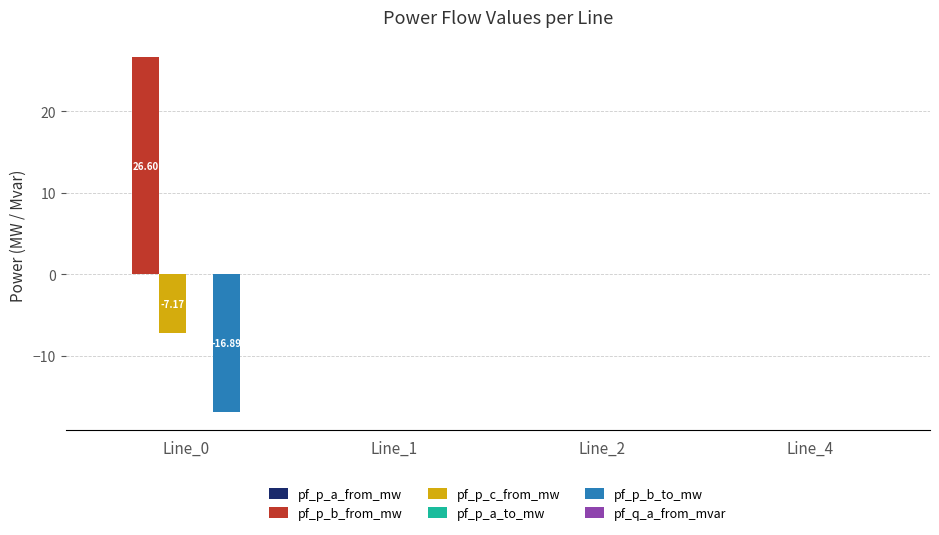

Between Line_0 and Line_4, which series saw the biggest shift?

pf_p_b_from_mw